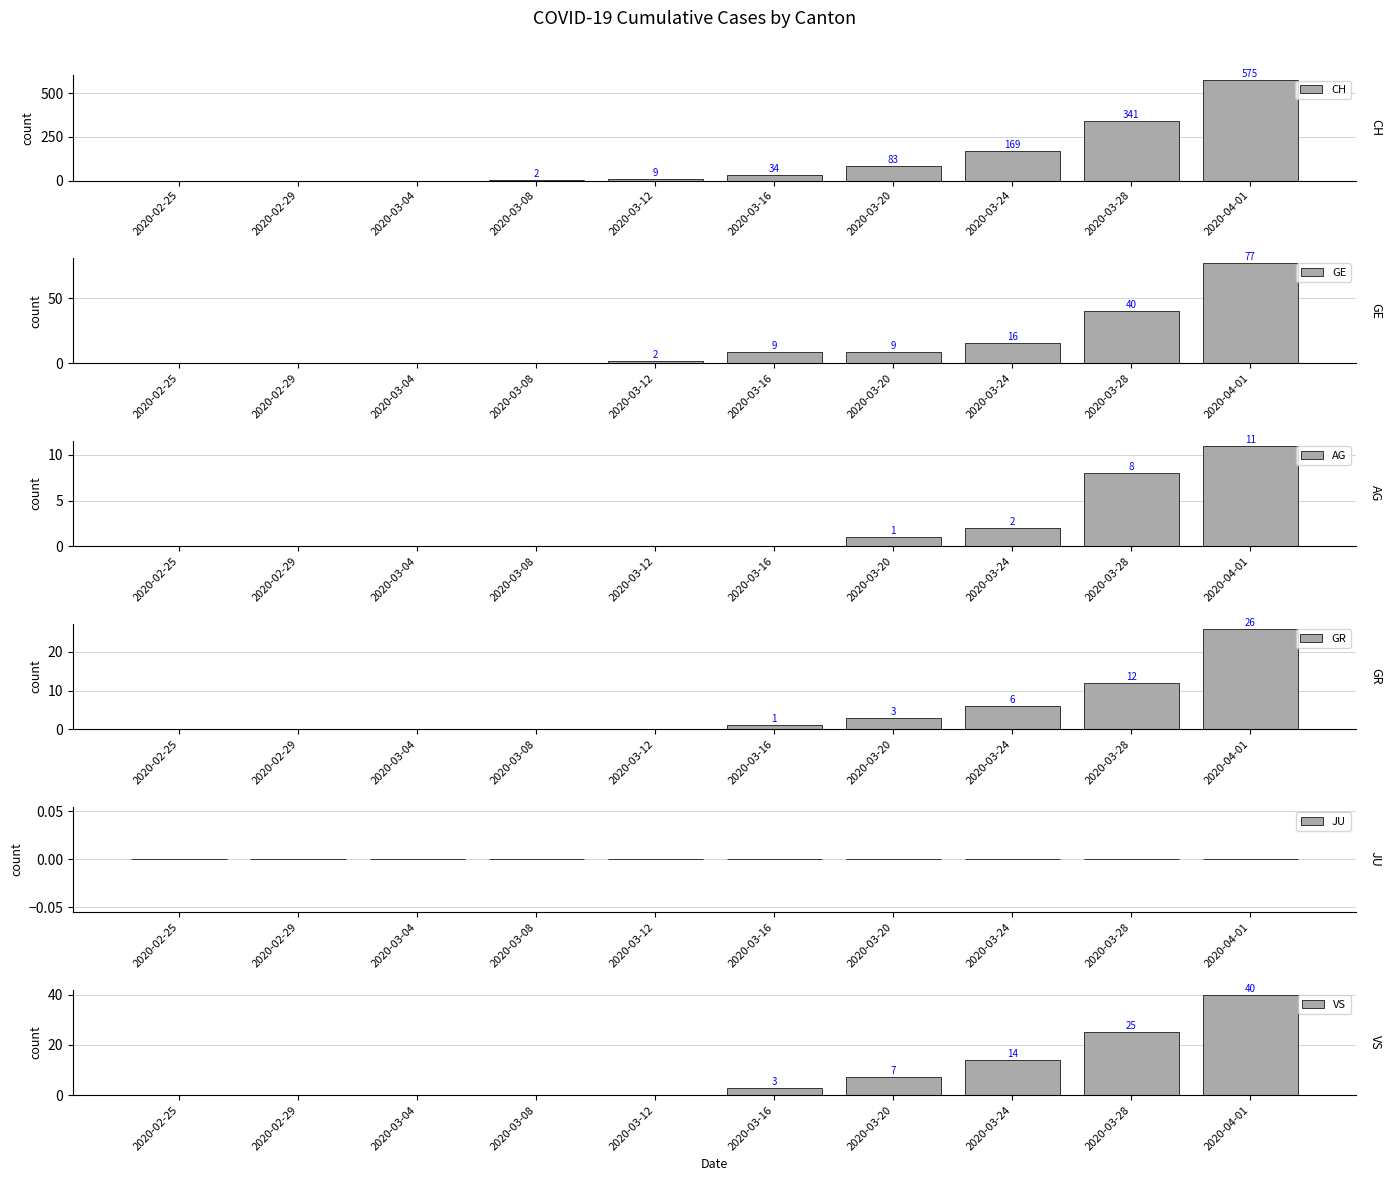

Between 2020-02-25 and 2020-03-08, which series saw the biggest shift?

CH